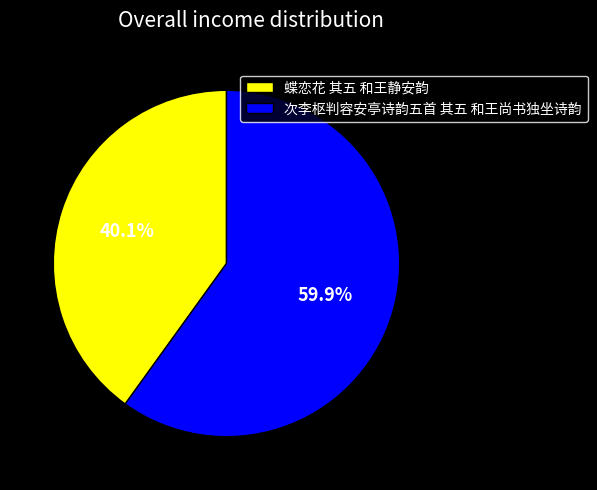

To the nearest percent, what is the combined percentage of 蝶恋花 其五 和王静安韵 and 次李枢判容安亭诗韵五首 其五 和王尚书独坐诗韵?

100%